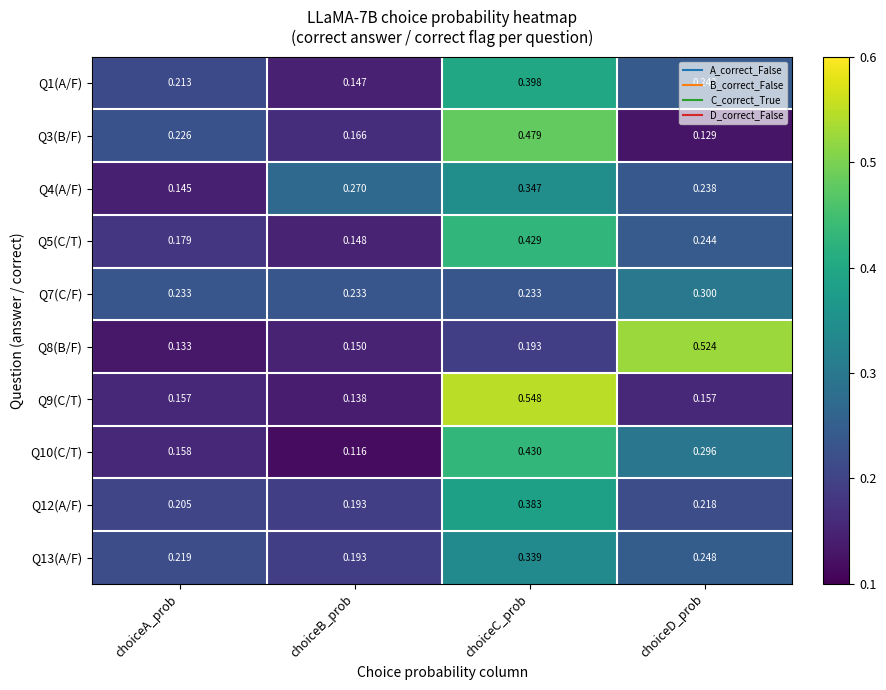

At which label does Q12(A/F) reach its minimum?

choiceB_prob